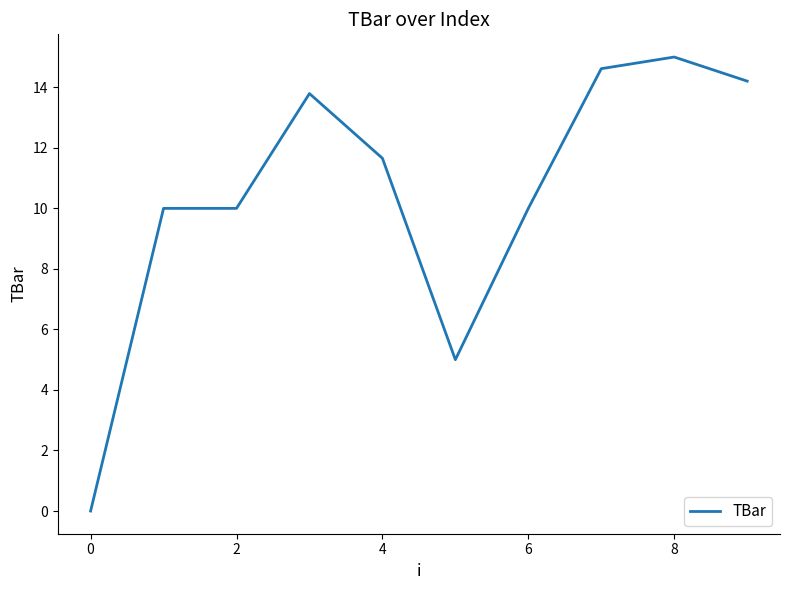

What is the maximum value shown in the chart?

15.0